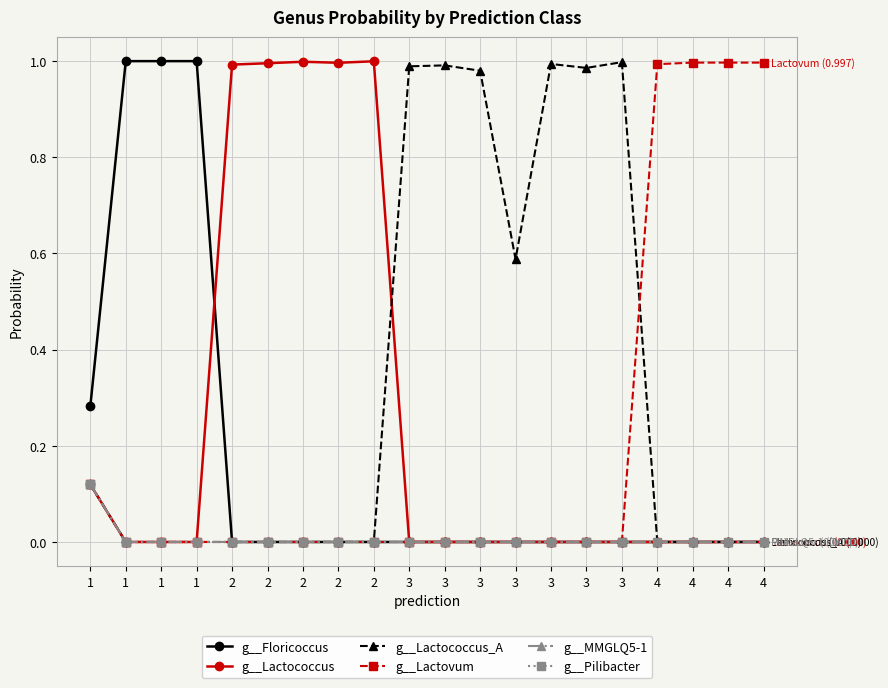

After their last crossing, which series has the higher values: g__Lactococcus_A or g__Floricoccus?

g__Lactococcus_A